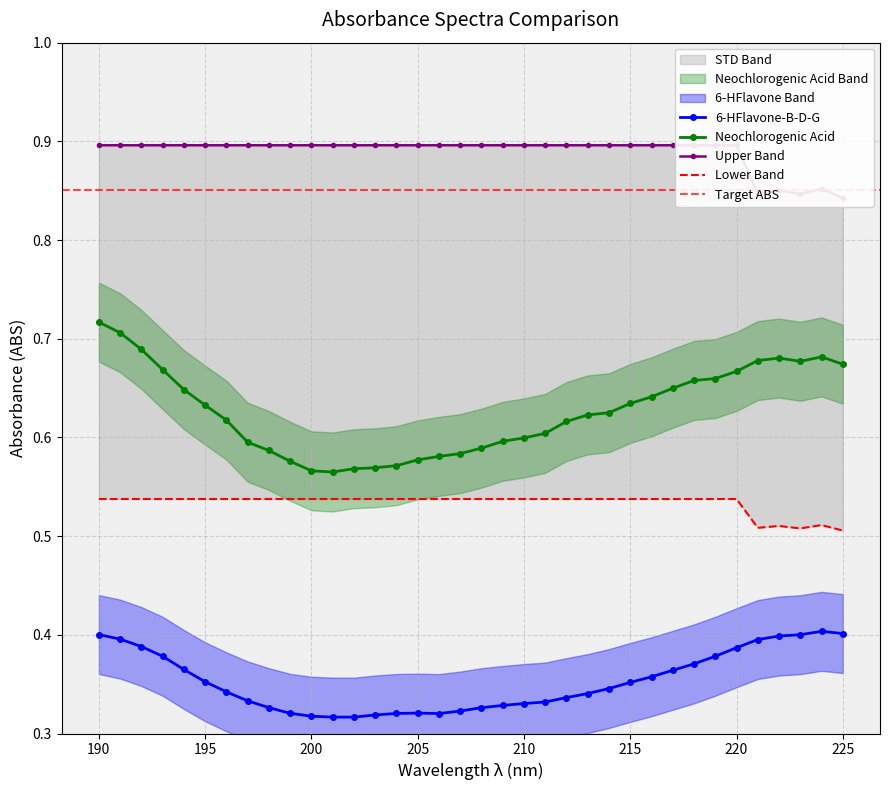

Which series has the largest total across all categories?

Upper Band